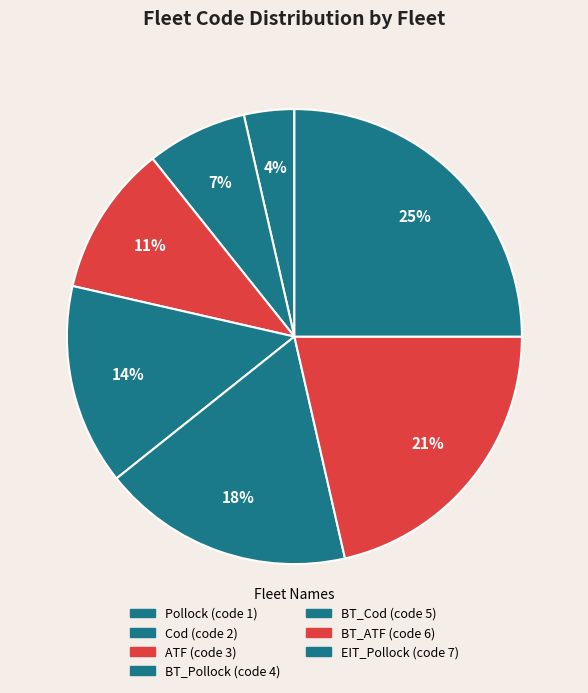

Is it true that EIT_Pollock is 19% of the pie?

False